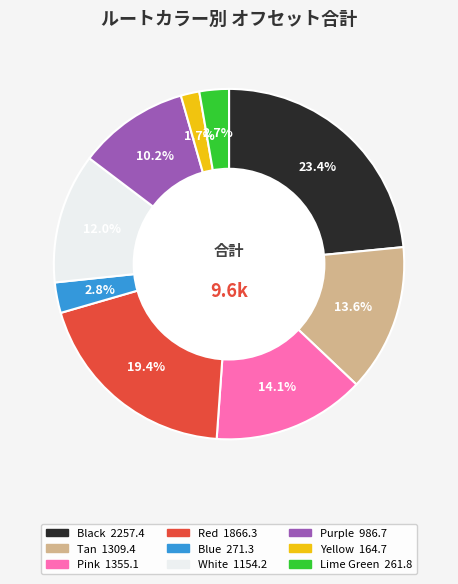

Does any single category account for the majority?

No